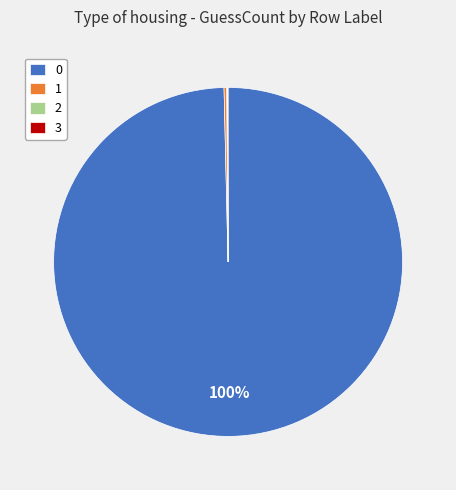

Does 0 account for over 50% of the chart?

Yes